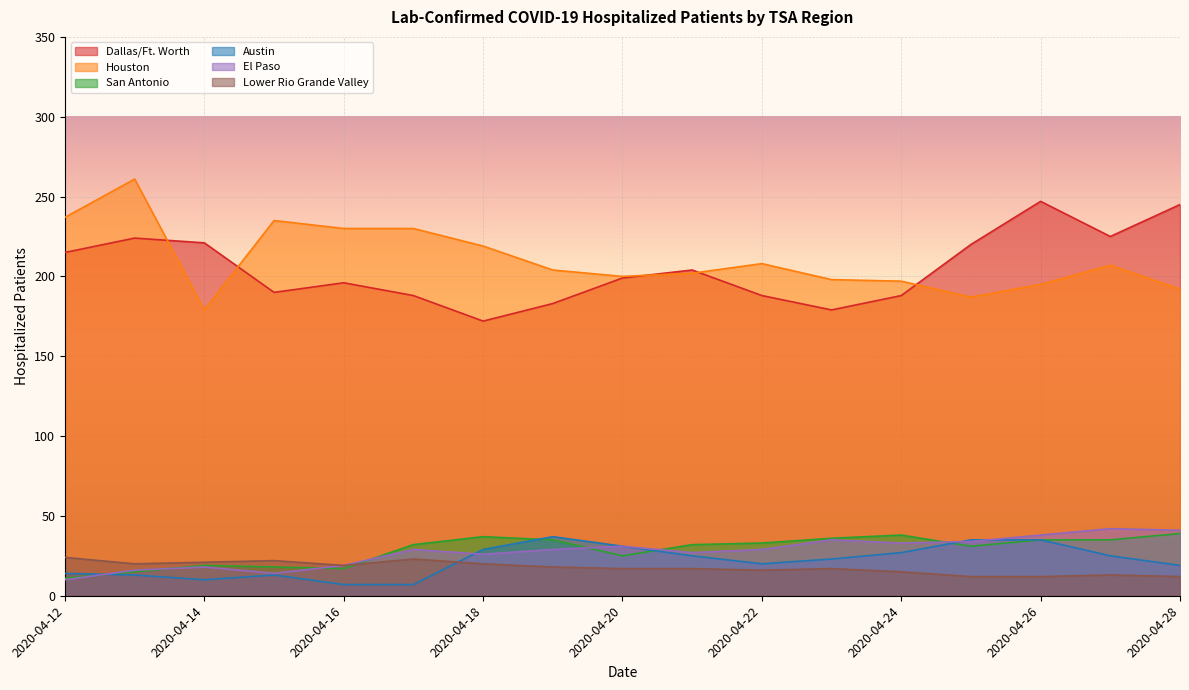

How many values in the Houston series exceed 204?

8